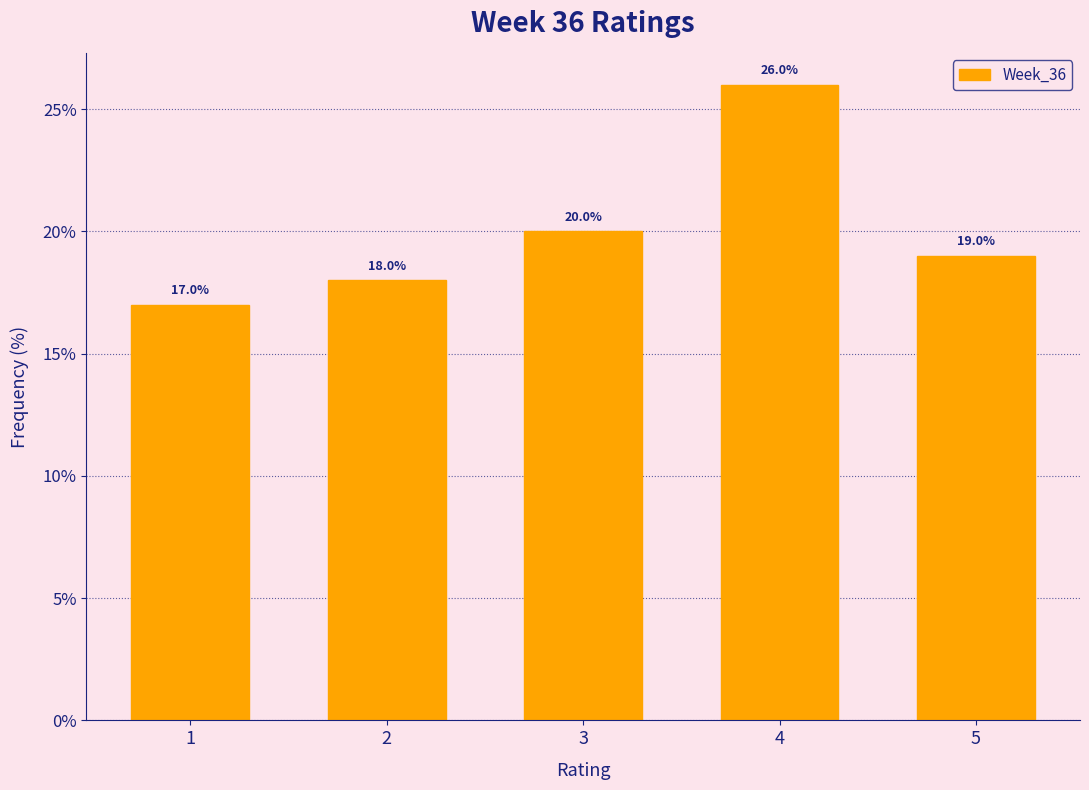

How tall is the bar that spans 1.5 to 2.5 on the x-axis?

18.0